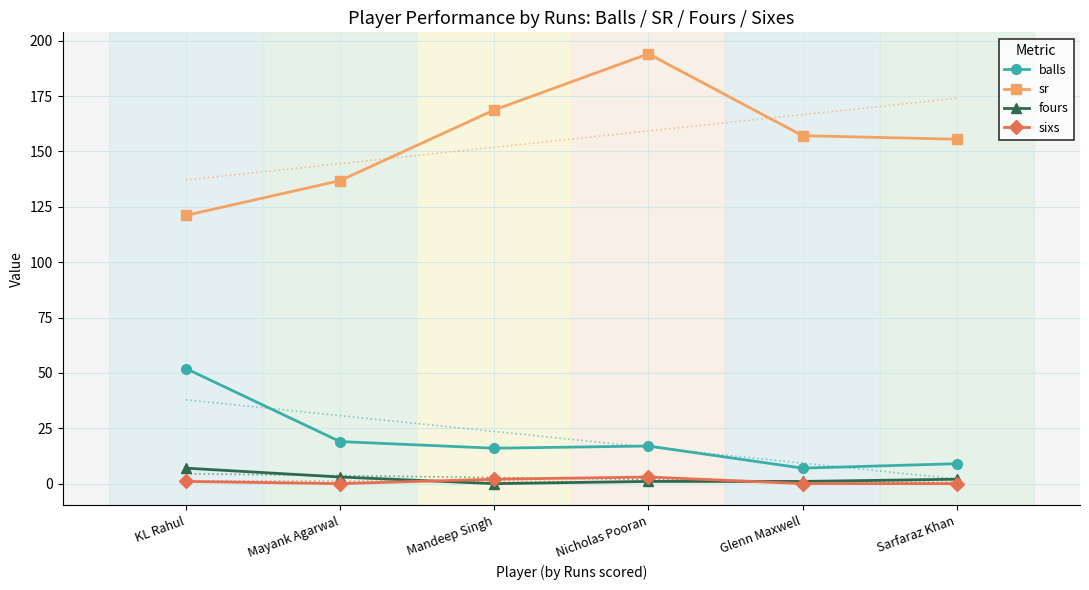

Reading right to left, transcribe all the data shown in this chart.

balls: Sarfaraz Khan=9.0	Glenn Maxwell=7.0	Nicholas Pooran=17.0	Mandeep Singh=16.0	Mayank Agarwal=19.0	KL Rahul=52.0
sr: Sarfaraz Khan=155.6	Glenn Maxwell=157.1	Nicholas Pooran=194.1	Mandeep Singh=168.8	Mayank Agarwal=136.8	KL Rahul=121.2
fours: Sarfaraz Khan=2.0	Glenn Maxwell=1.0	Nicholas Pooran=1.0	Mandeep Singh=0.0	Mayank Agarwal=3.0	KL Rahul=7.0
sixs: Sarfaraz Khan=0.0	Glenn Maxwell=0.0	Nicholas Pooran=3.0	Mandeep Singh=2.0	Mayank Agarwal=0.0	KL Rahul=1.0